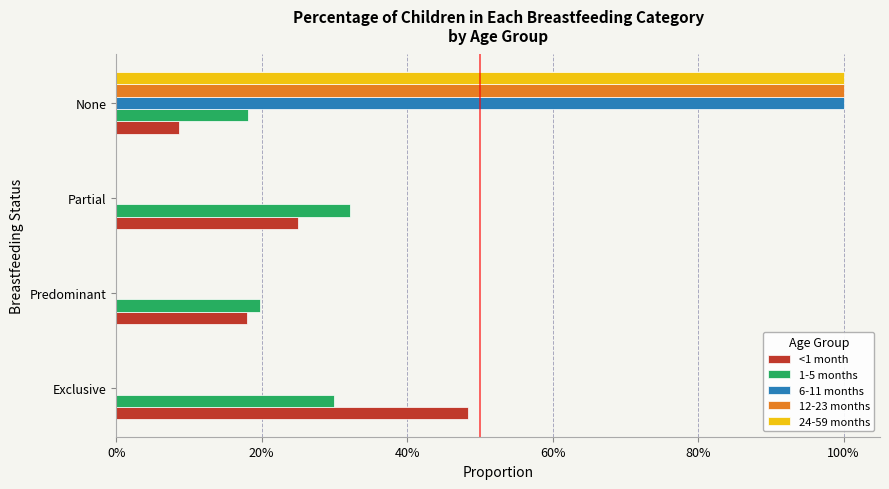

What are all the series names shown in the legend?

<1 month, 1-5 months, 6-11 months, 12-23 months, 24-59 months